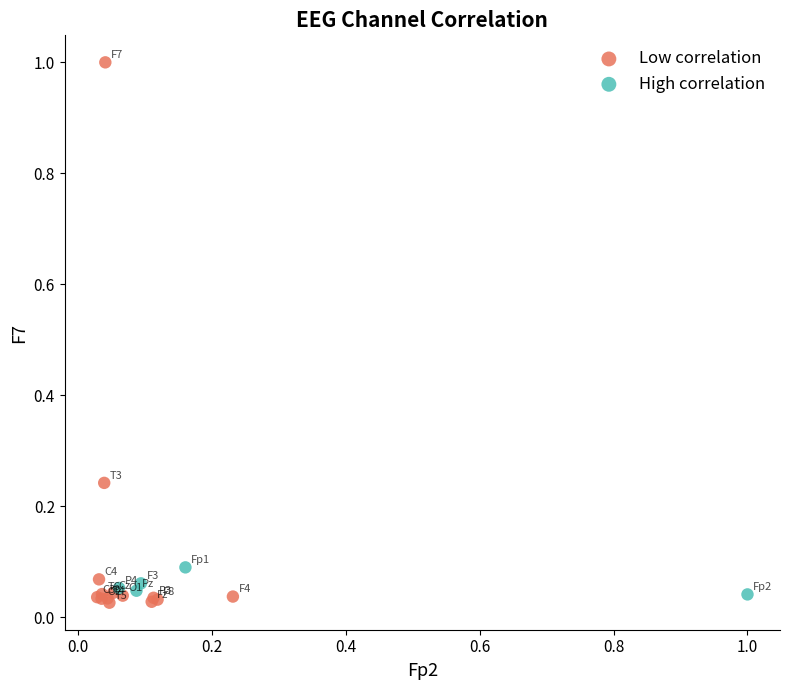

What are all the series names shown in the legend?

Low correlation, High correlation